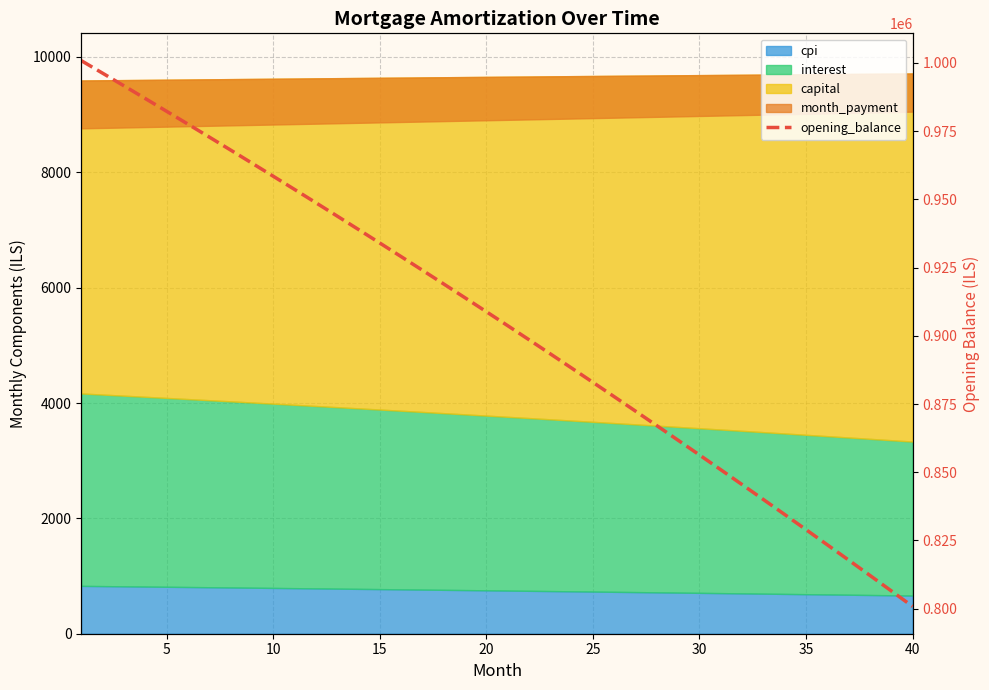

The chart shows a value of 599571.8 at 21. True or false?

False